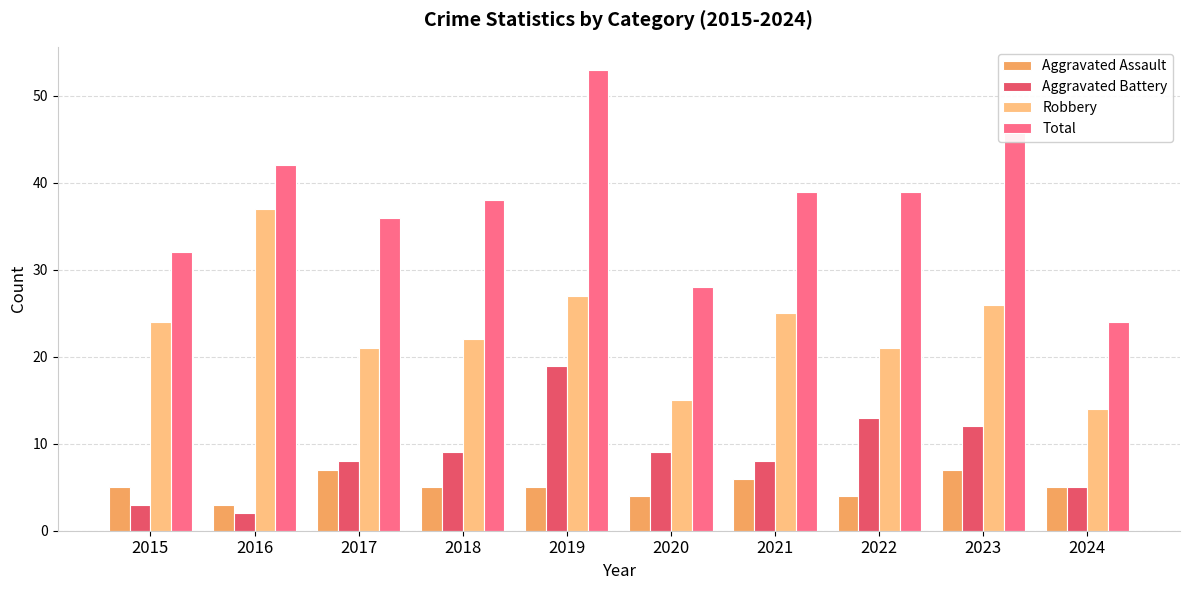

Is the value of Aggravated Assault at 2022 greater than the value of Aggravated Battery at 2024?

No